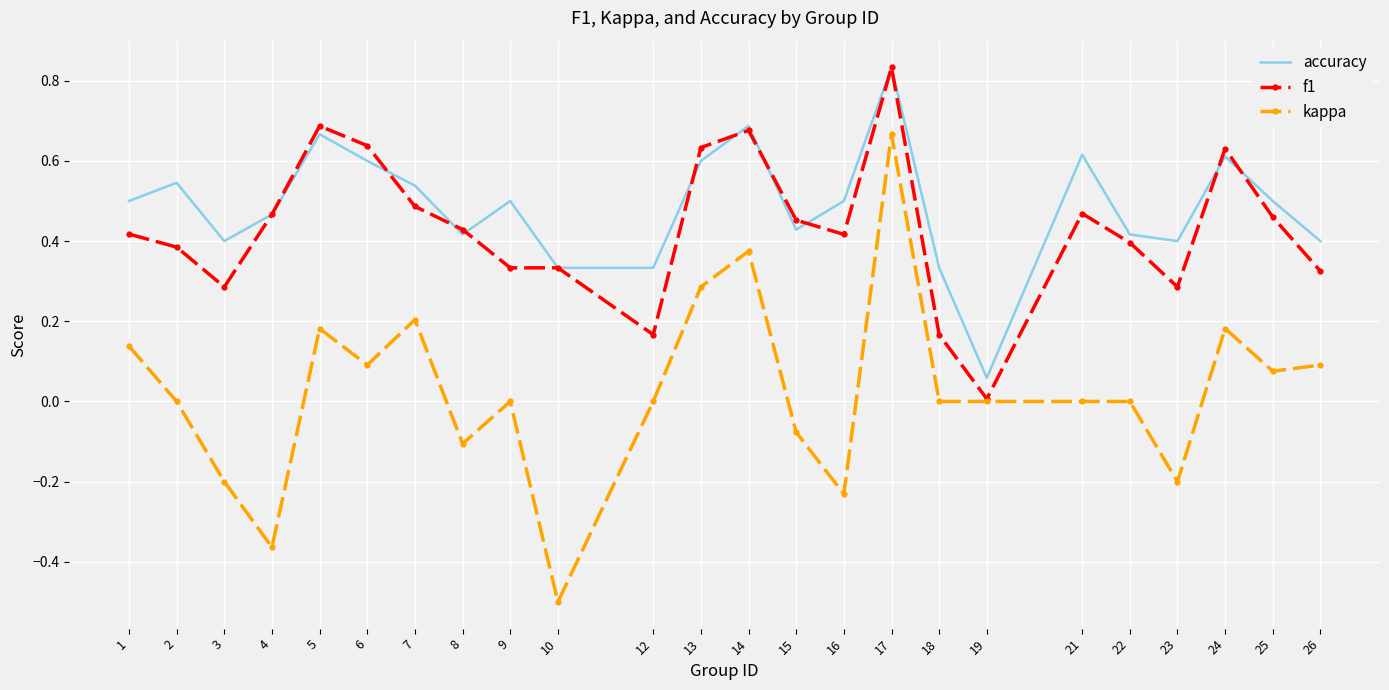

The value of f1 at 21 is 0.6. True or false?

False